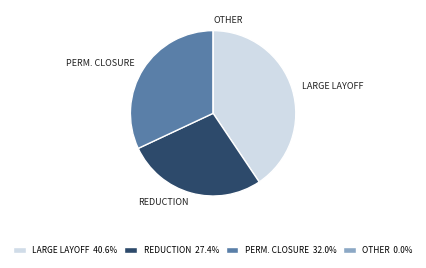

Which slice is the largest?

LARGE LAYOFF